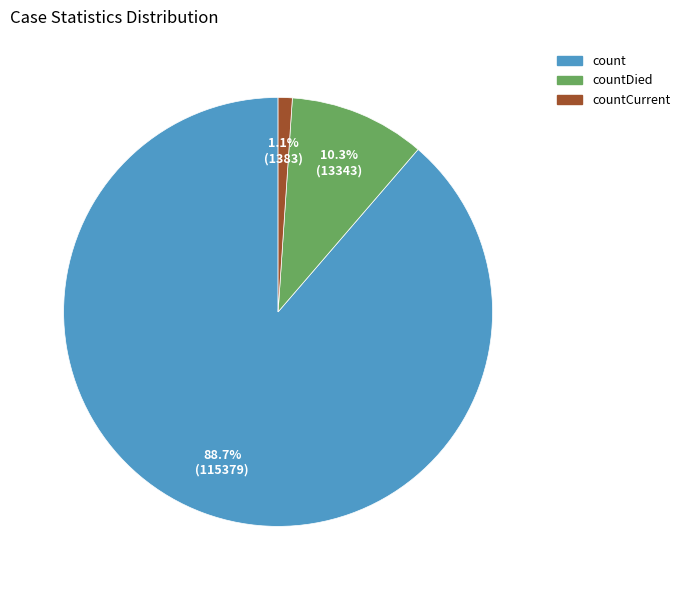

Is there a majority slice in this chart?

Yes